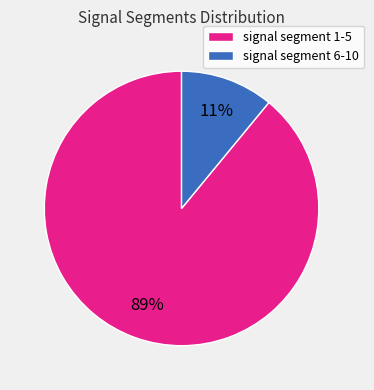

To the nearest percent, what is the combined percentage of signal segment 1-5 and signal segment 6-10?

100%